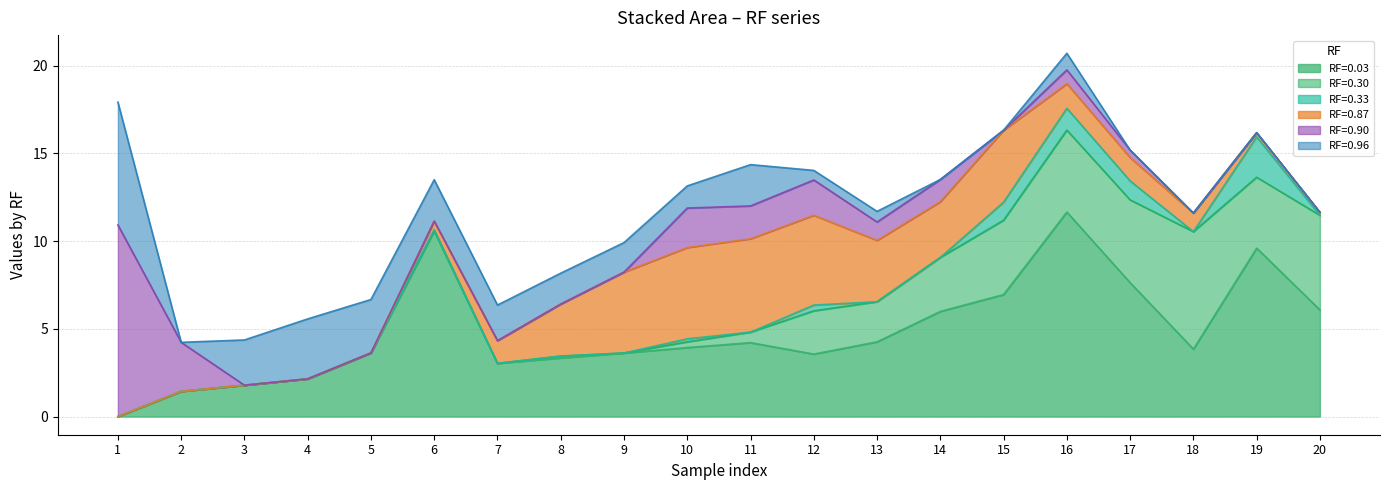

Does the chart display data point markers on the line(s)?

No